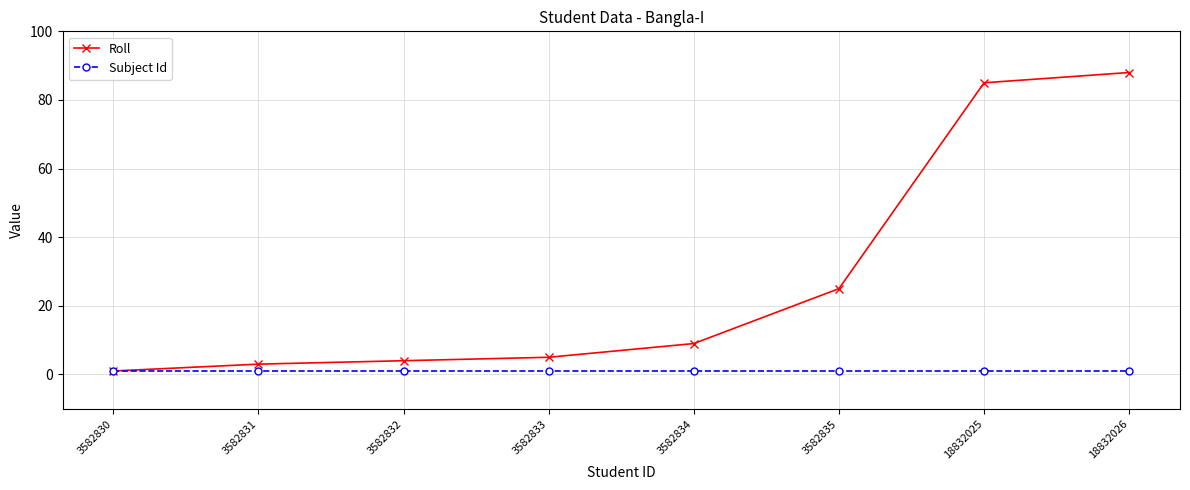

Rank the series by their average value, from highest to lowest.

Roll, Subject Id